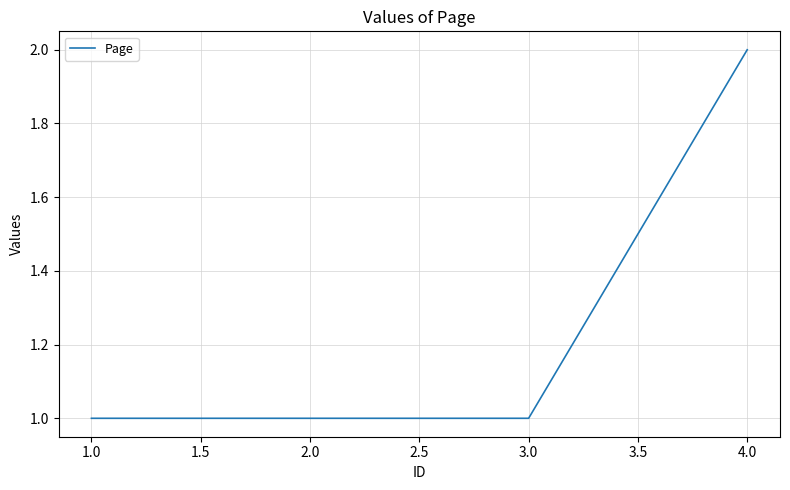

What position from the left is 3.0?

3